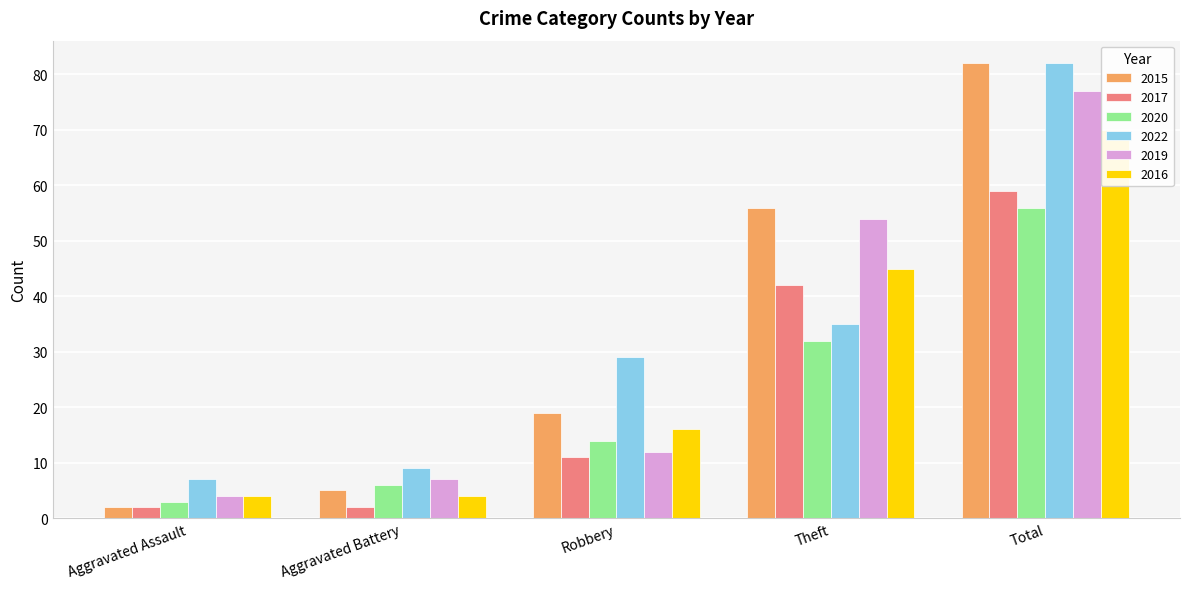

How many categories are shown in the chart?

5